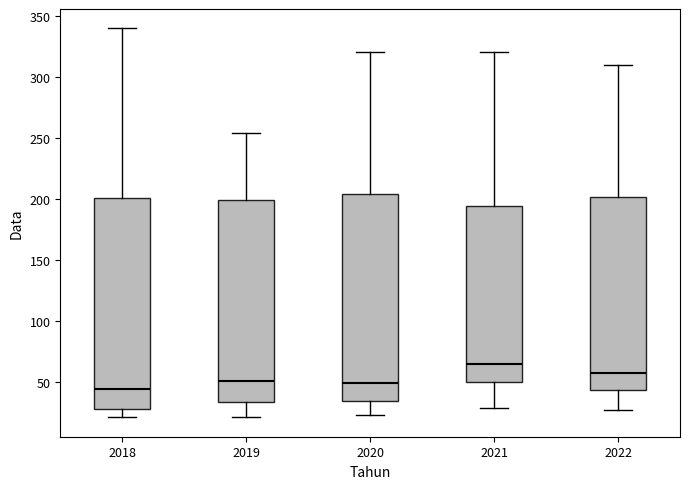

Which box's median line is the lowest?

2018